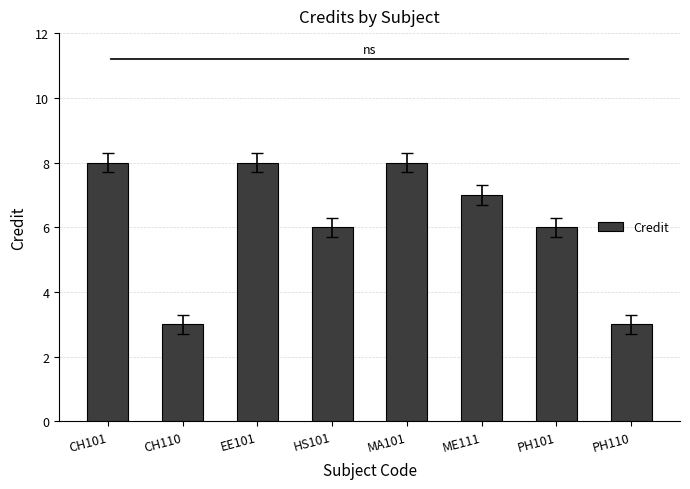

What is the greatest value displayed?

8